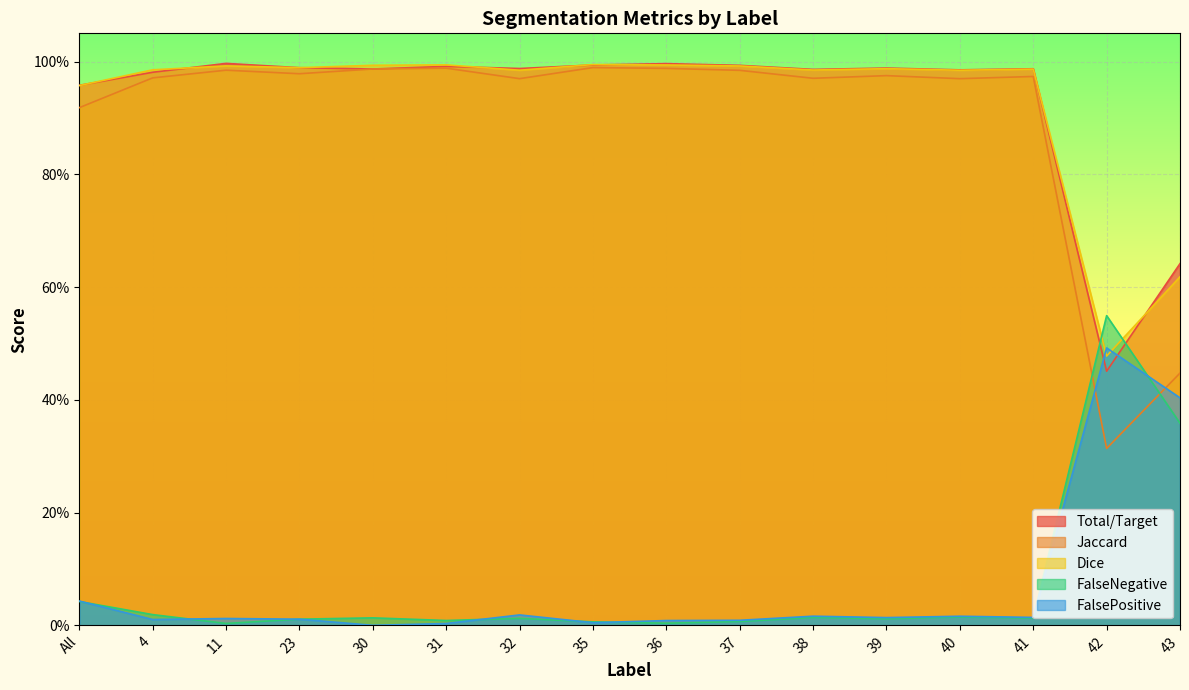

True or false: Total/Target has more than 2 points higher than both neighbors.

True